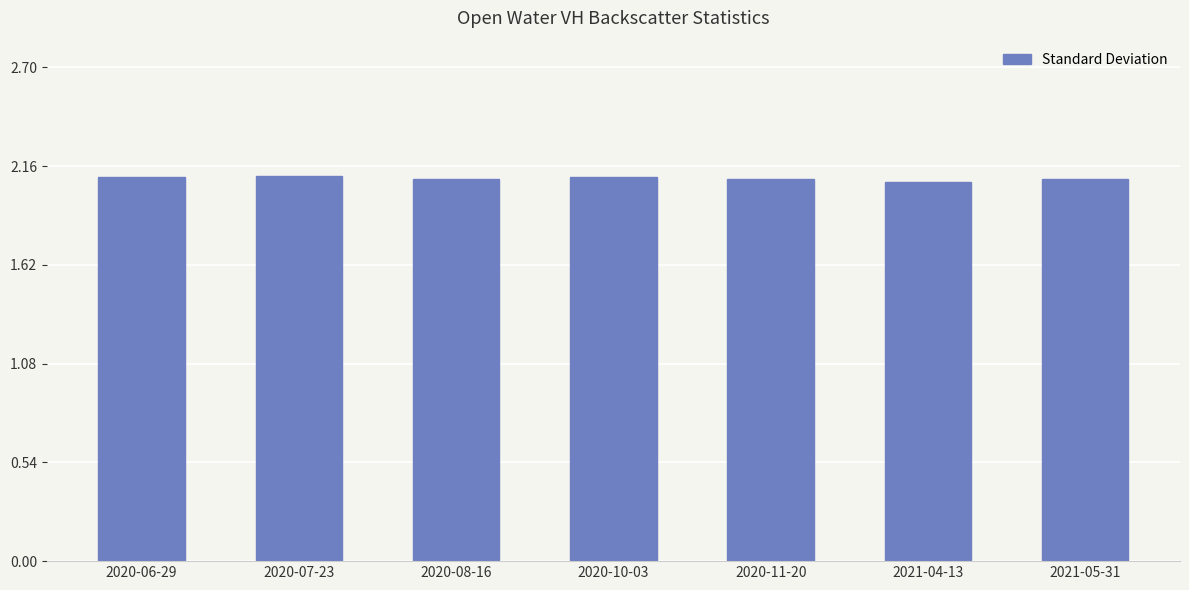

What is the minimum value shown in the chart?

2.1